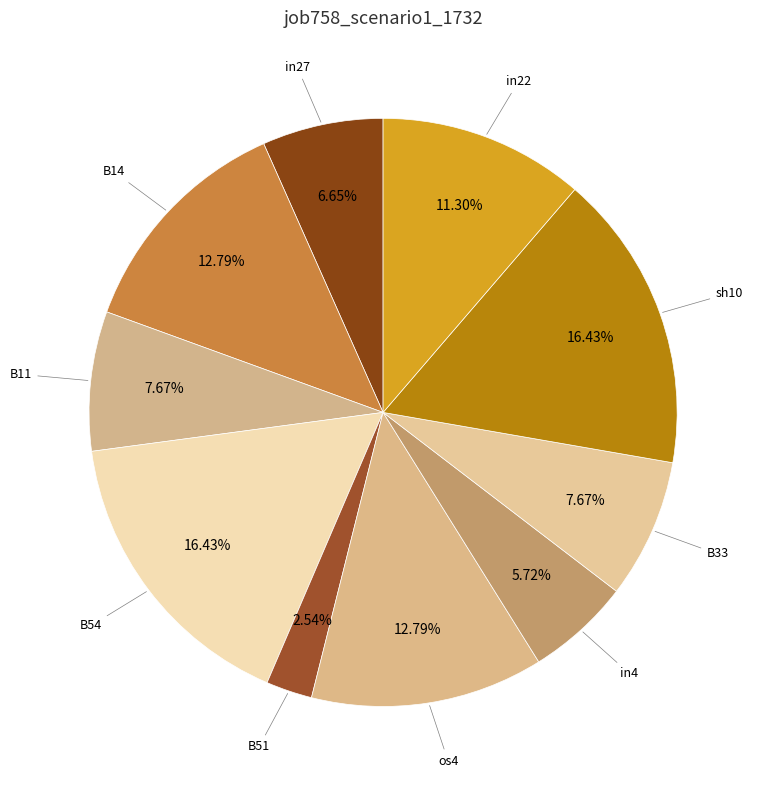

What is the largest slice in the pie chart?

B54